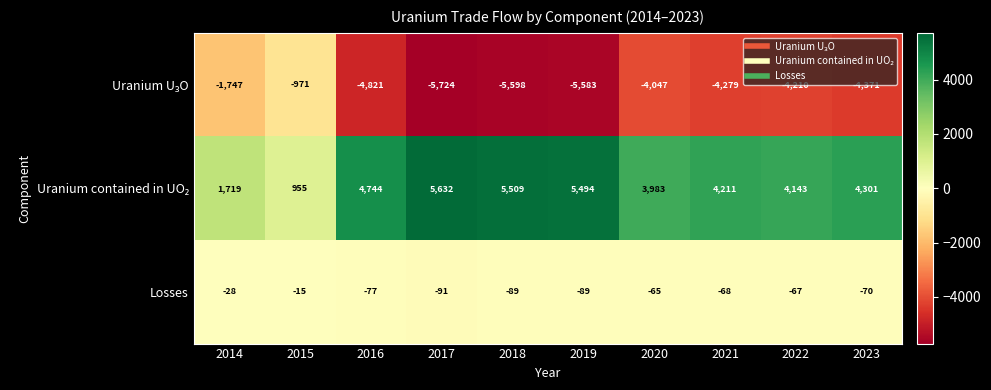

What is the approximate value of Losses at 2021, to the nearest 5?

-70